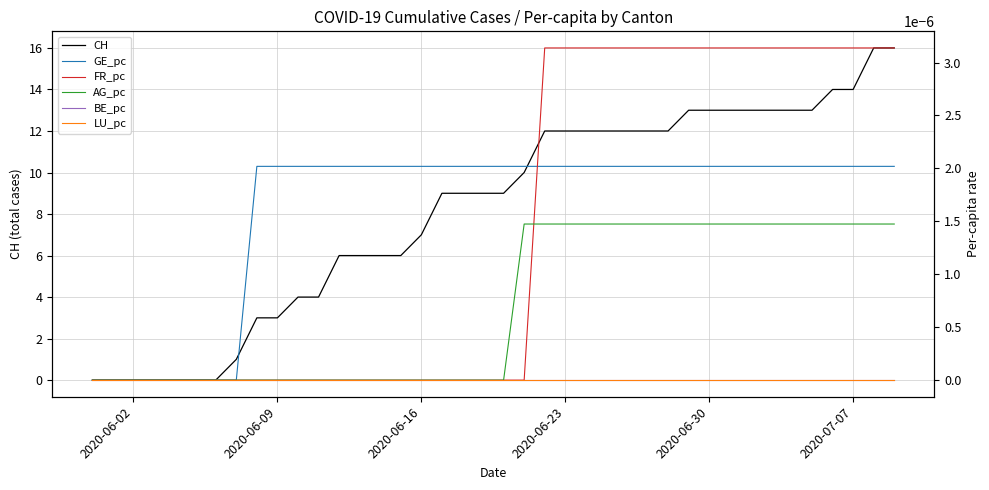

True or false: LU_pc and CH cross at least once.

False